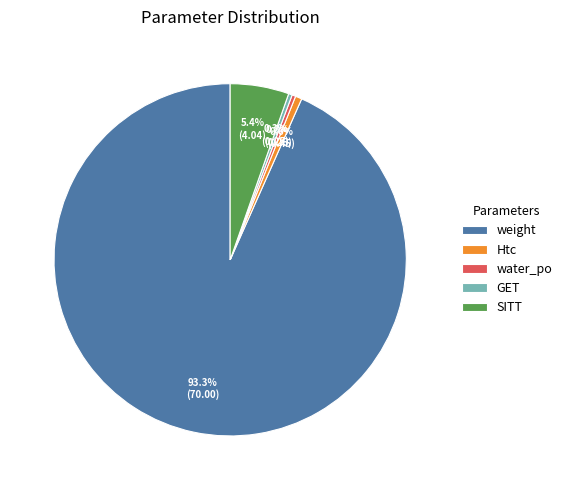

What is the majority slice?

weight